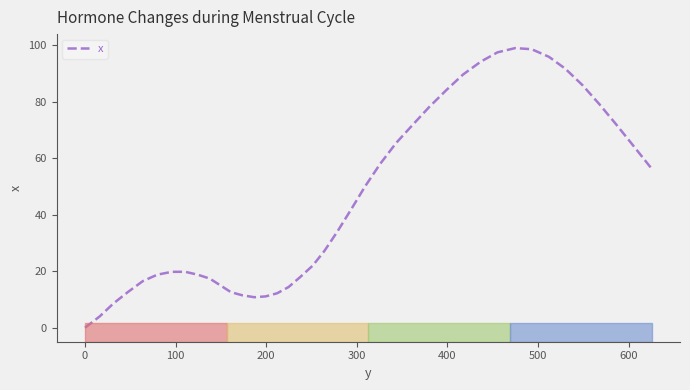

What is the greatest value displayed?

99.0